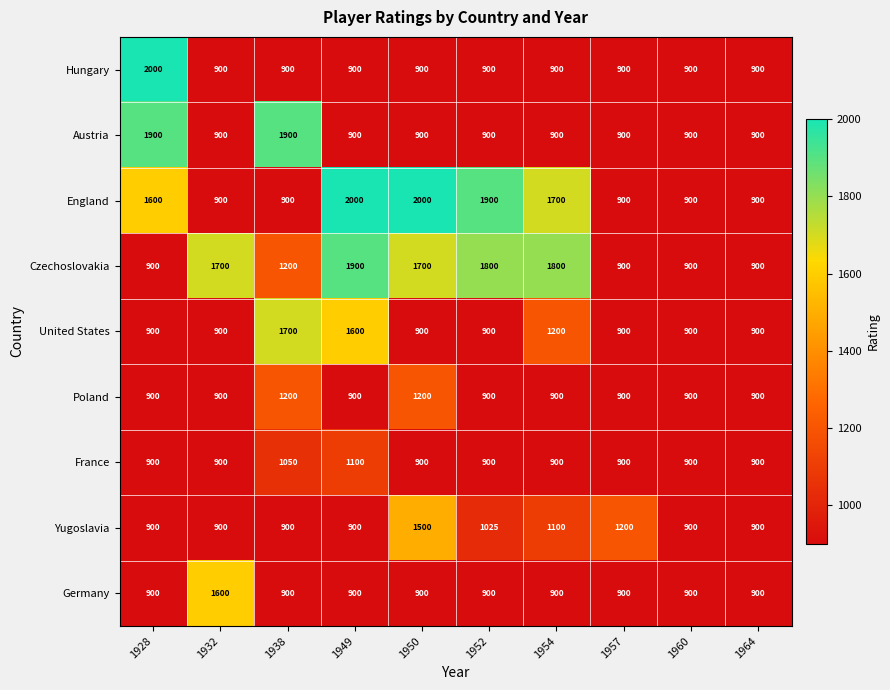

True or false: Czechoslovakia has a value of 474 at 1932.

False